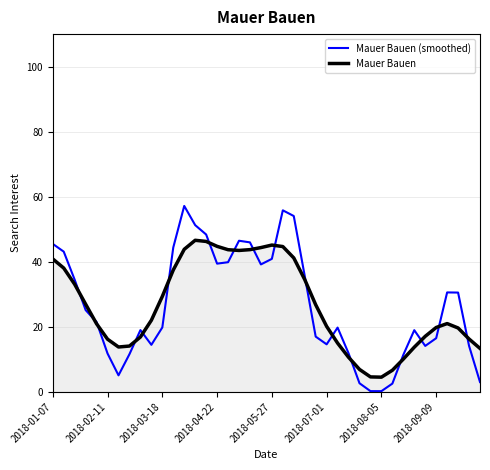

What is the maximum value shown in the chart?

57.2